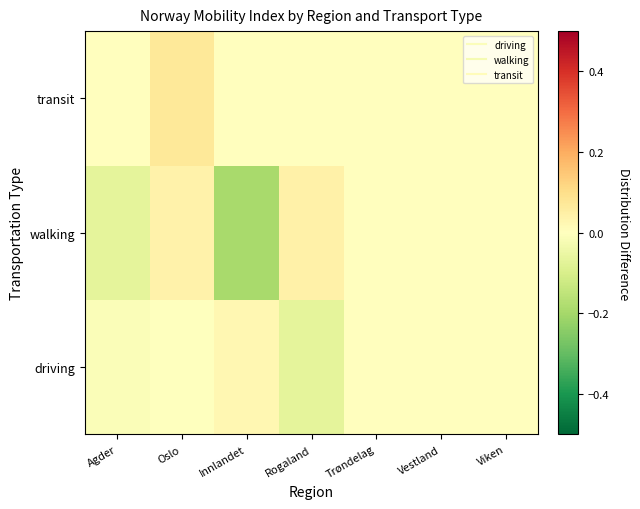

List the series in order of their overall mean, highest first.

transit, driving, walking